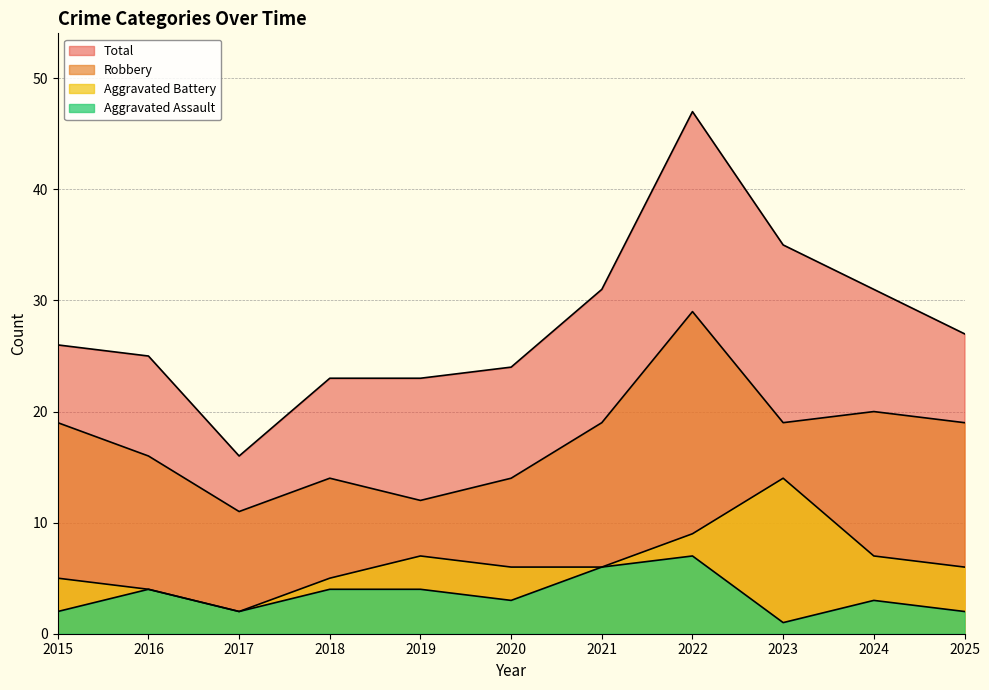

Where is the first local maximum for Total?

2022